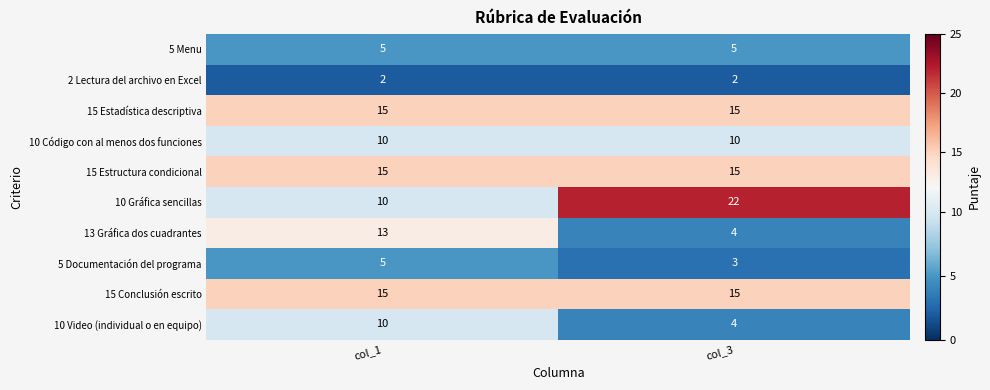

How many data points does each series have?

2